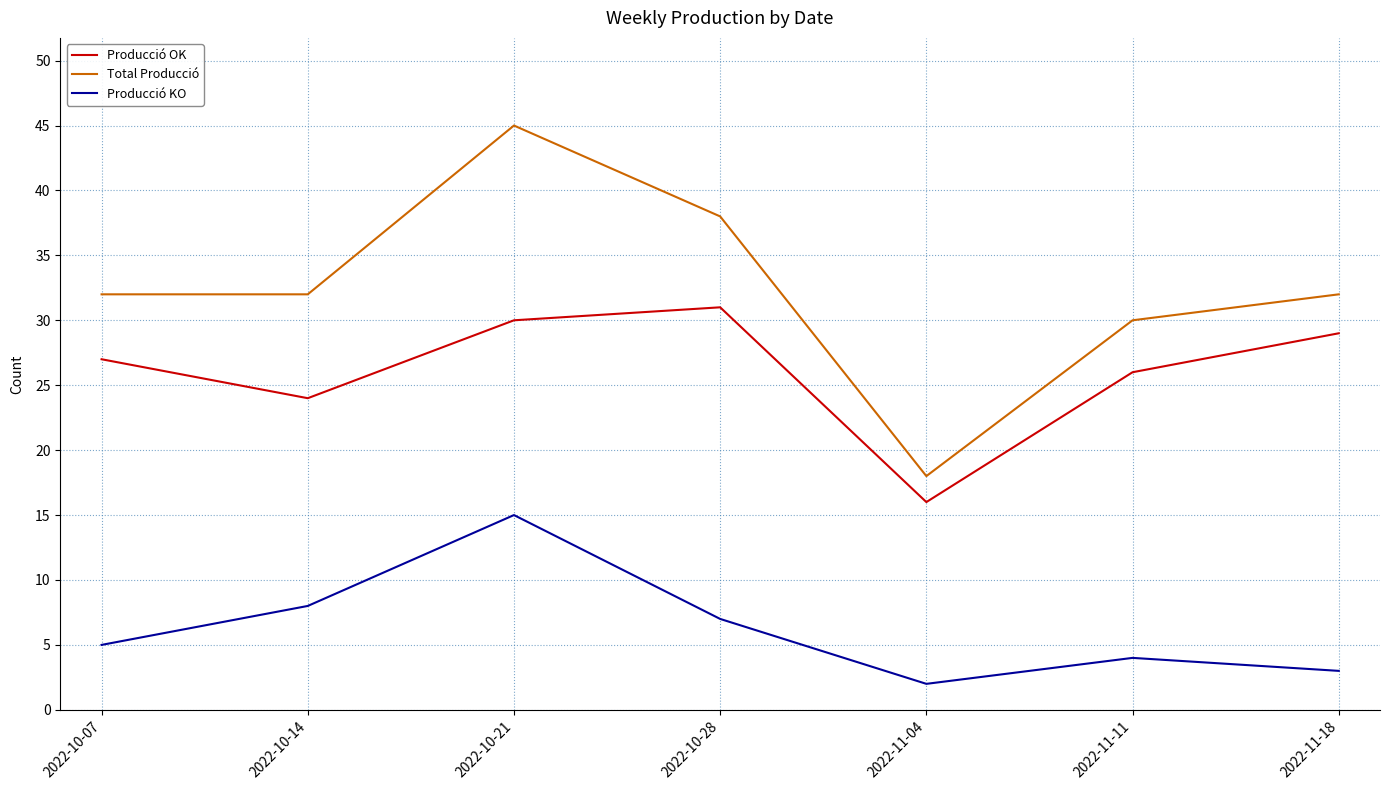

What is the sum of the Total Producció values at 2022-10-28 and 2022-10-21?

83